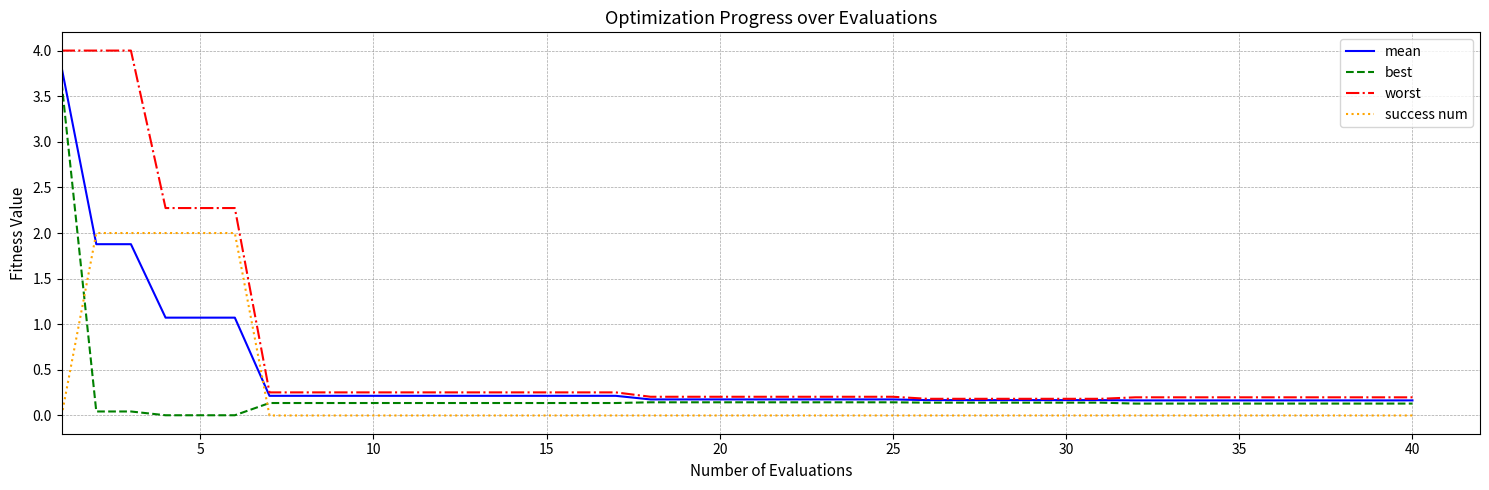

What is the highest value of the mean series?

3.8